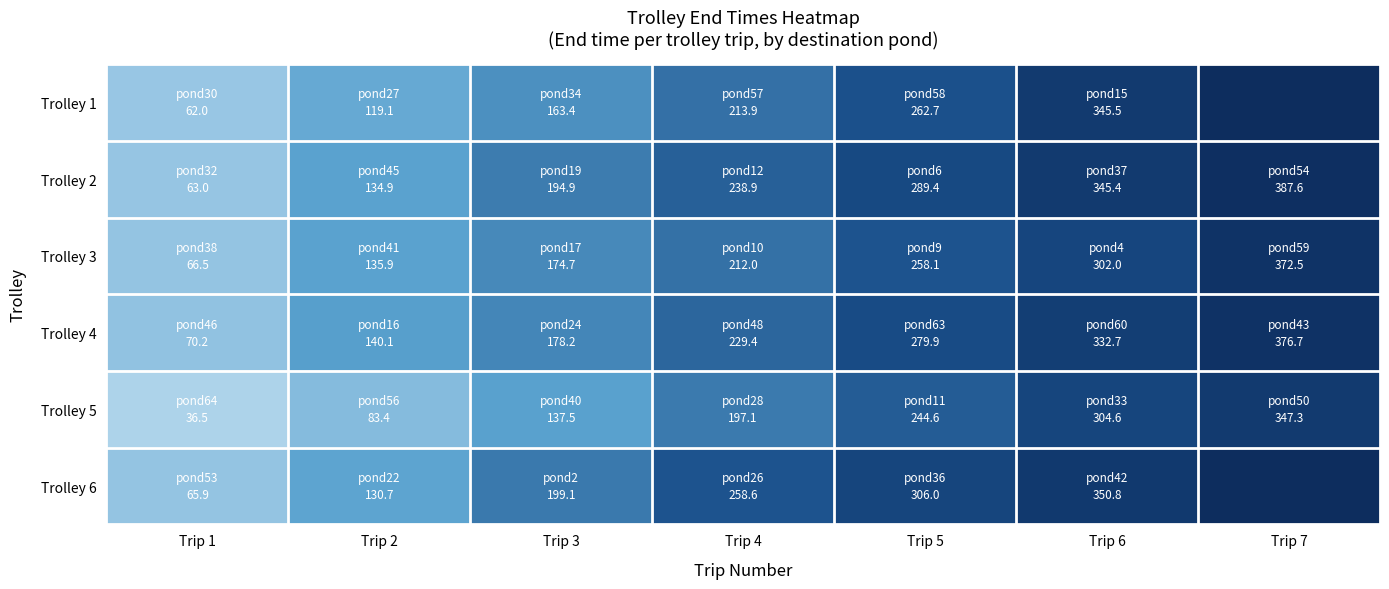

Between Trip 5 and Trip 6, which series saw the biggest shift?

Trolley 1